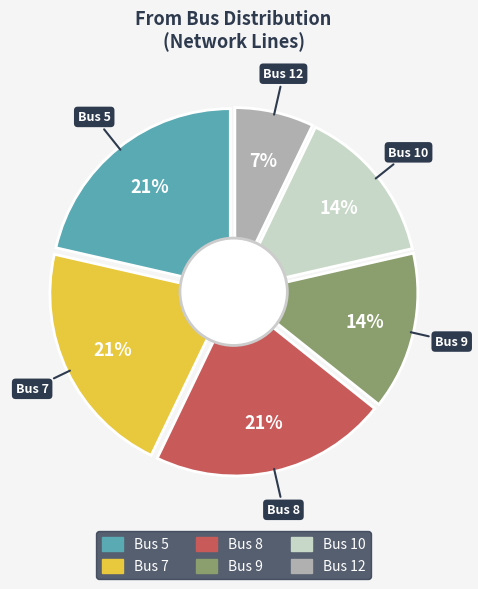

What is the largest slice in the pie chart?

5